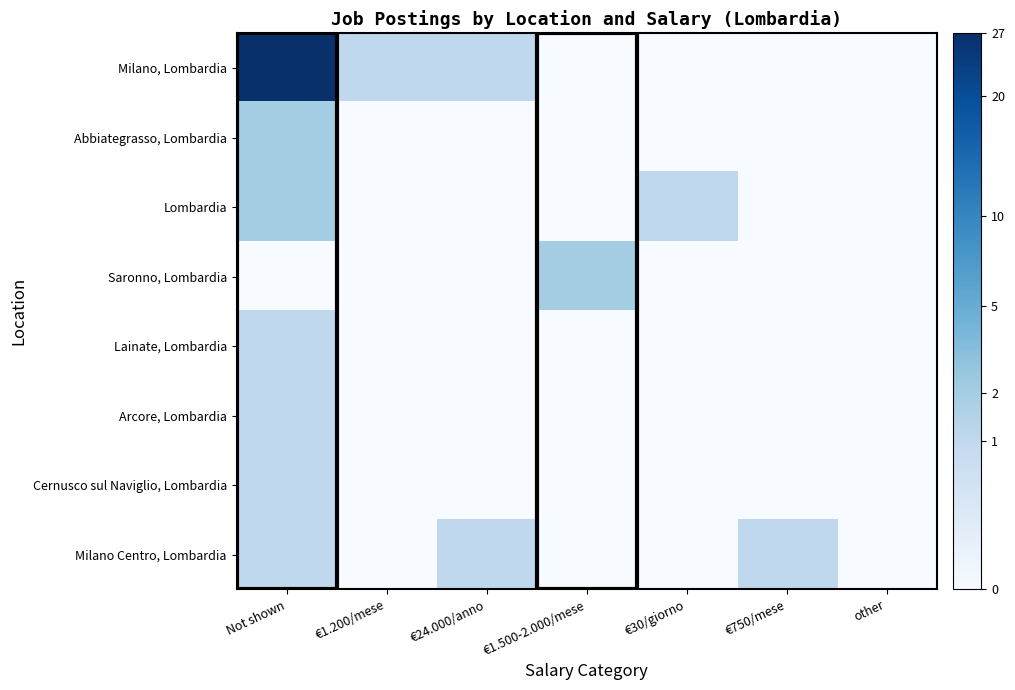

Reading right to left, list all the values displayed in this chart.

Milano, Lombardia: other=0	€750/mese=0	€30/giorno=0	€1.500-2.000/mese=0	€24.000/anno=1	€1.200/mese=1	Not shown=27
Abbiategrasso, Lombardia: other=0	€750/mese=0	€30/giorno=0	€1.500-2.000/mese=0	€24.000/anno=0	€1.200/mese=0	Not shown=2
Lombardia: other=0	€750/mese=0	€30/giorno=1	€1.500-2.000/mese=0	€24.000/anno=0	€1.200/mese=0	Not shown=2
Saronno, Lombardia: other=0	€750/mese=0	€30/giorno=0	€1.500-2.000/mese=2	€24.000/anno=0	€1.200/mese=0	Not shown=0
Lainate, Lombardia: other=0	€750/mese=0	€30/giorno=0	€1.500-2.000/mese=0	€24.000/anno=0	€1.200/mese=0	Not shown=1
Arcore, Lombardia: other=0	€750/mese=0	€30/giorno=0	€1.500-2.000/mese=0	€24.000/anno=0	€1.200/mese=0	Not shown=1
Cernusco sul Naviglio, Lombardia: other=0	€750/mese=0	€30/giorno=0	€1.500-2.000/mese=0	€24.000/anno=0	€1.200/mese=0	Not shown=1
Milano Centro, Lombardia: other=0	€750/mese=1	€30/giorno=0	€1.500-2.000/mese=0	€24.000/anno=1	€1.200/mese=0	Not shown=1